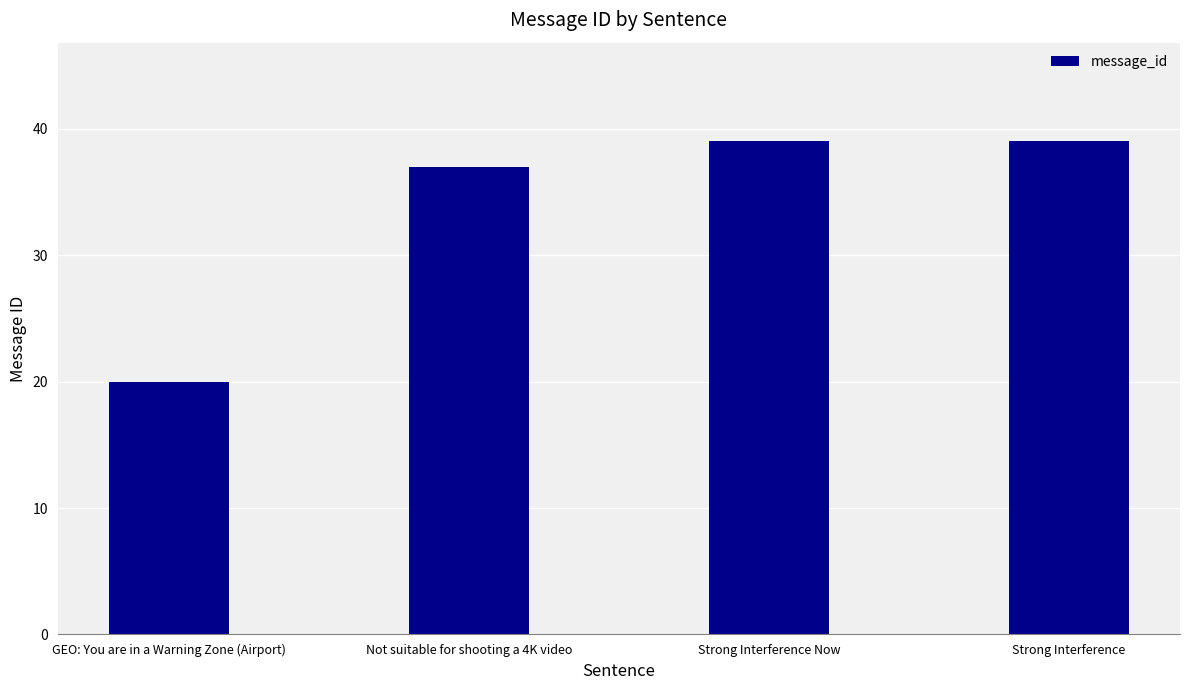

What is the maximum value shown in the chart?

39